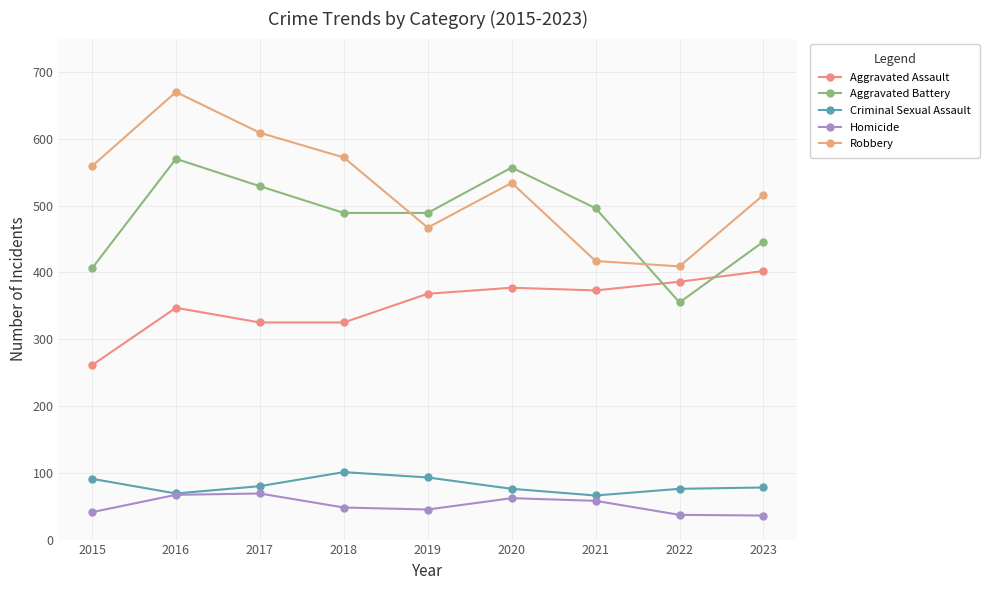

What are all the series names shown in the legend?

Aggravated Assault, Aggravated Battery, Criminal Sexual Assault, Homicide, Robbery